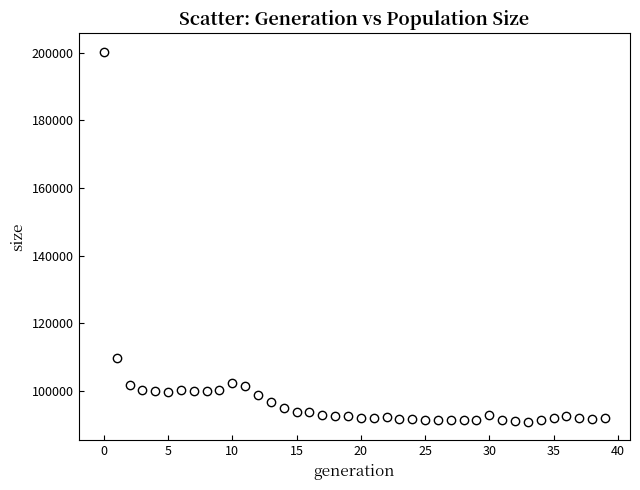

What is the range of Y values (max minus min)?

109318